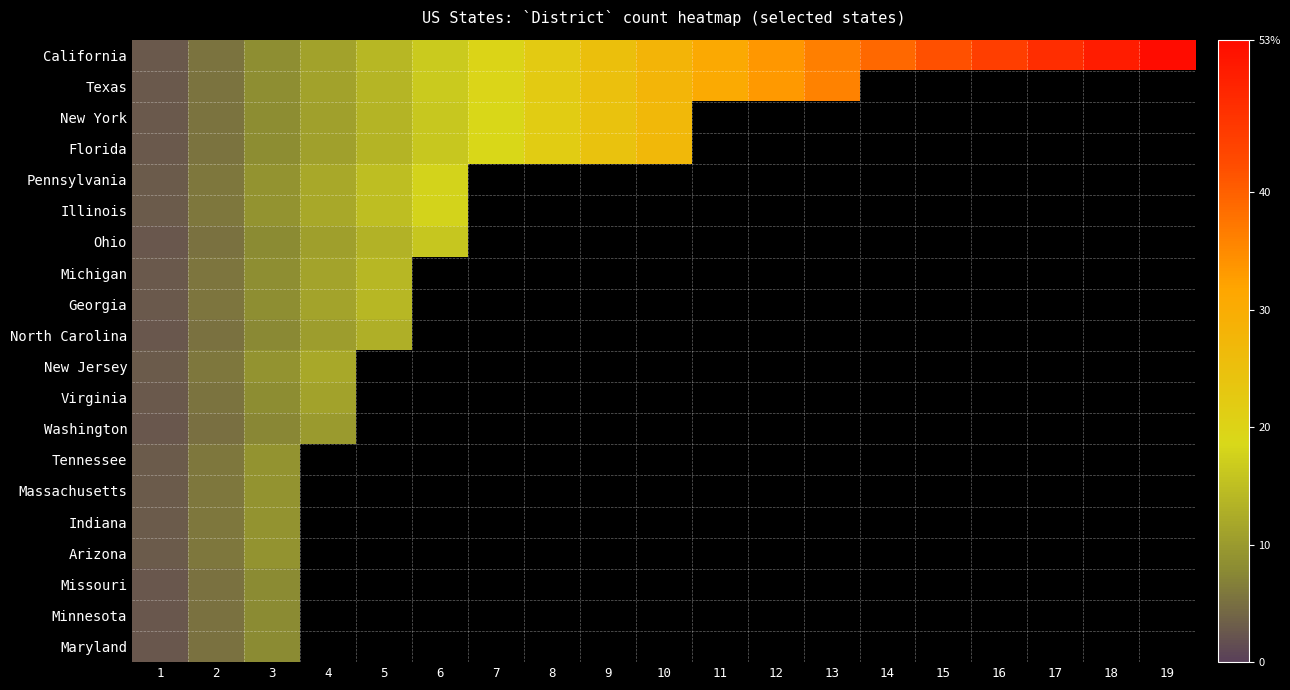

Is it true that Texas equals 19.4 at 7?

True